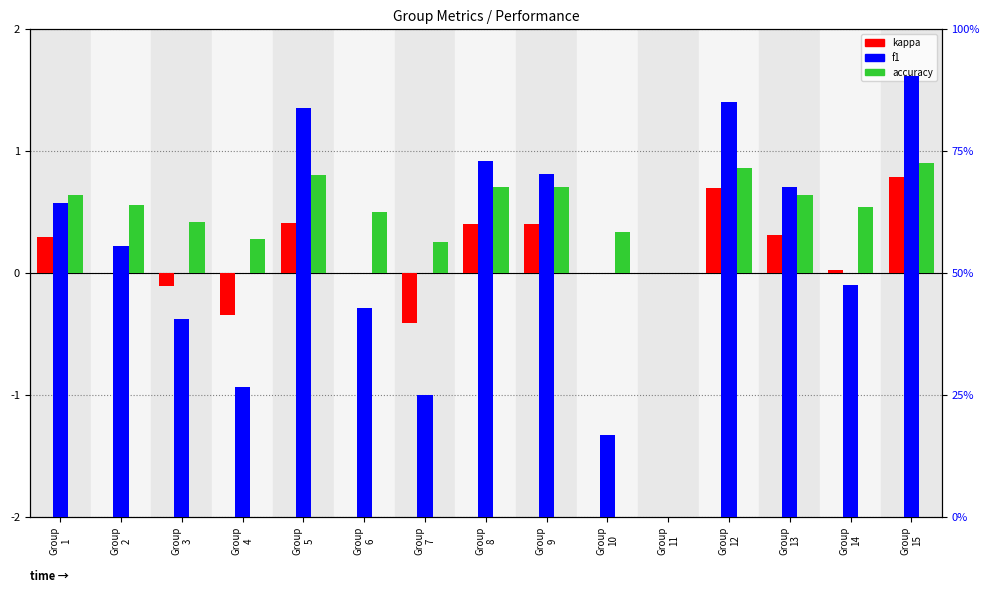

At which category does the chart reach its minimum across all series?

Group
7